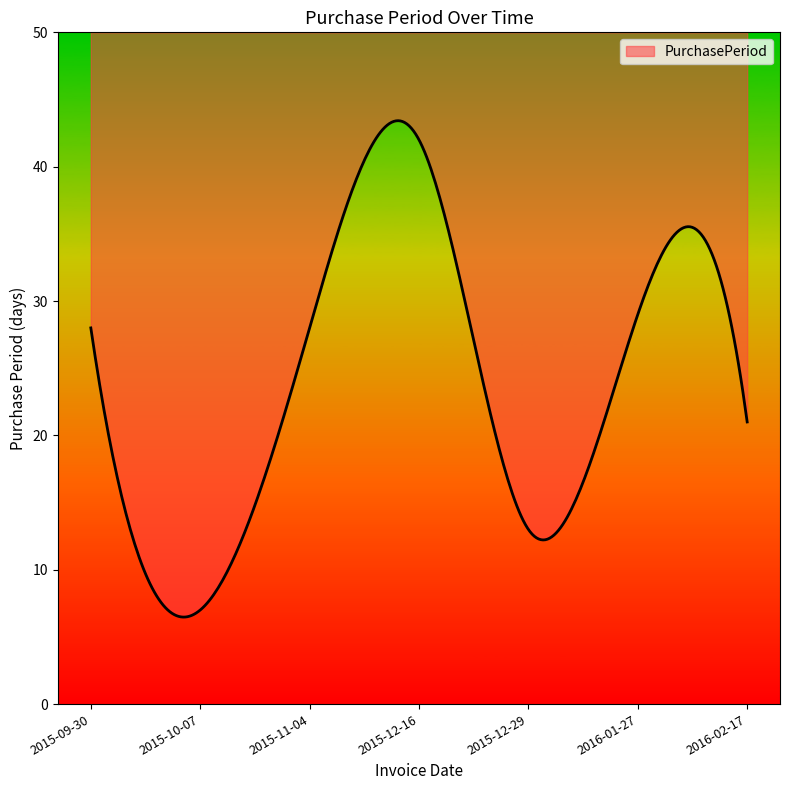

Which category has the highest value across all series?

2015-12-16